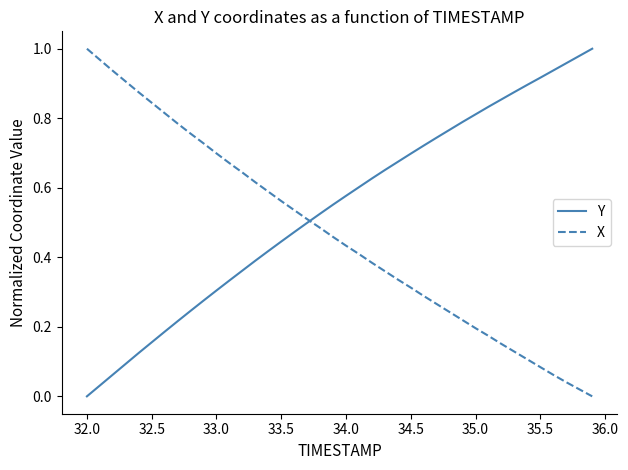

Which series ends up on top after the final intersection of Y and X?

Y